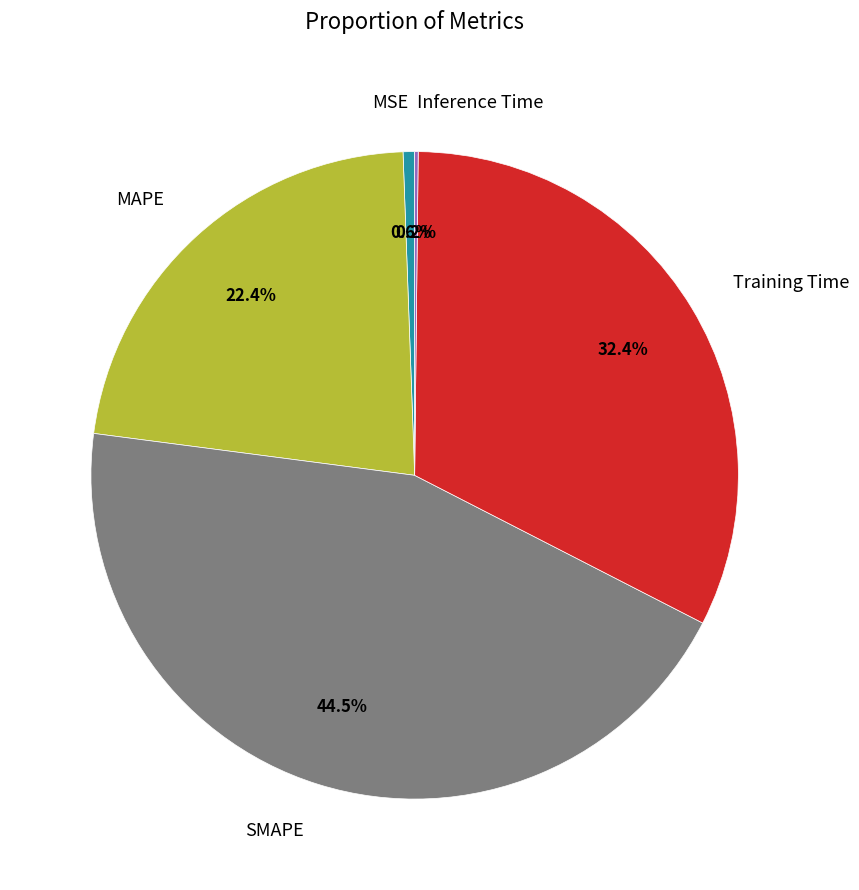

Approximately how many times larger is the value at SMAPE compared to MAPE?

2.0